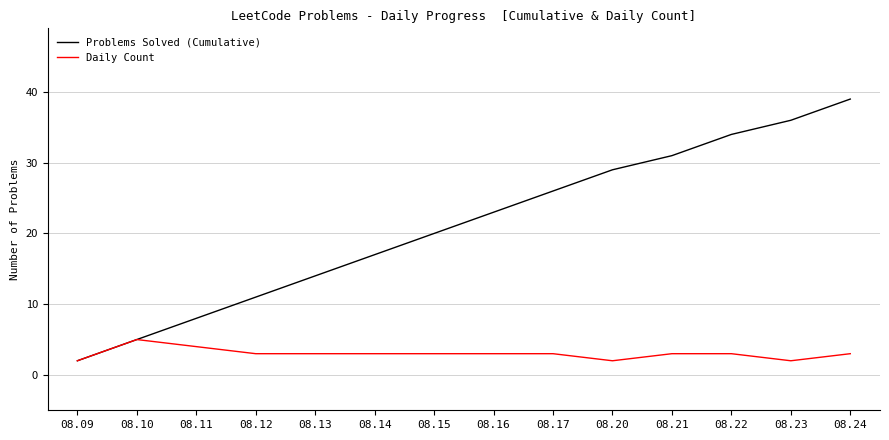

What are all the series names shown in the legend?

Problems Solved (Cumulative), Daily Count